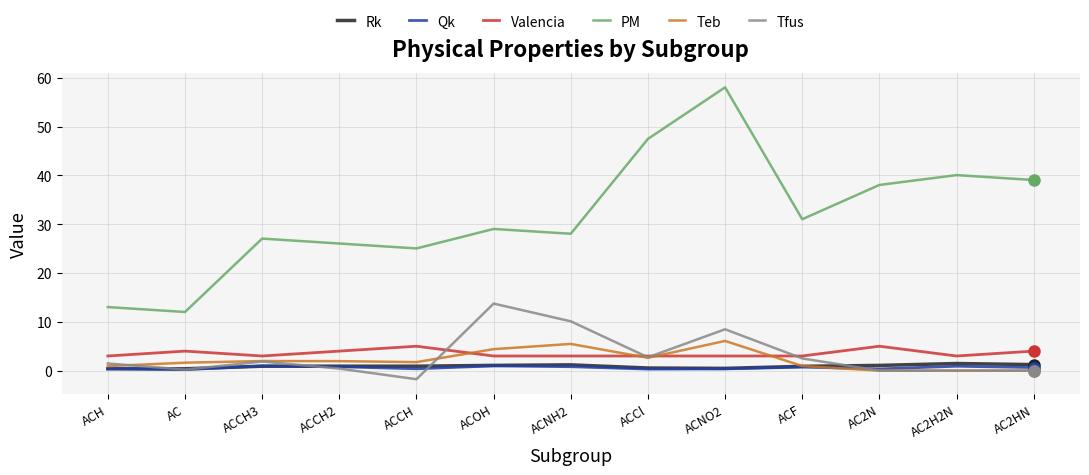

At which category does Tfus reach its first local valley?

AC